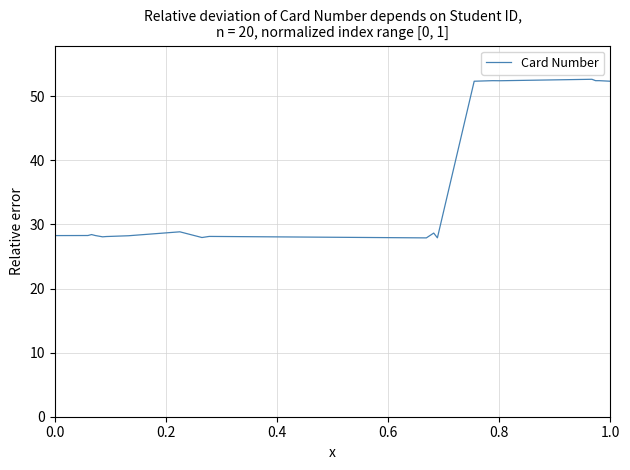

What is the difference between the maximum and minimum values?

24.7